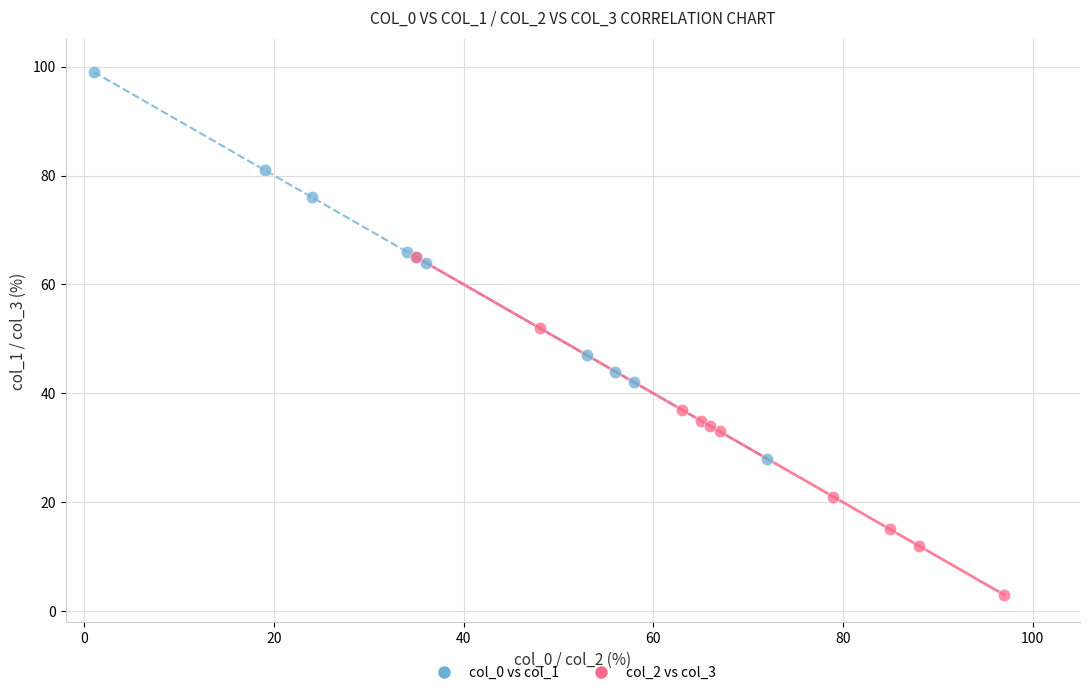

Which series reaches the maximum Y coordinate?

col_0 vs col_1